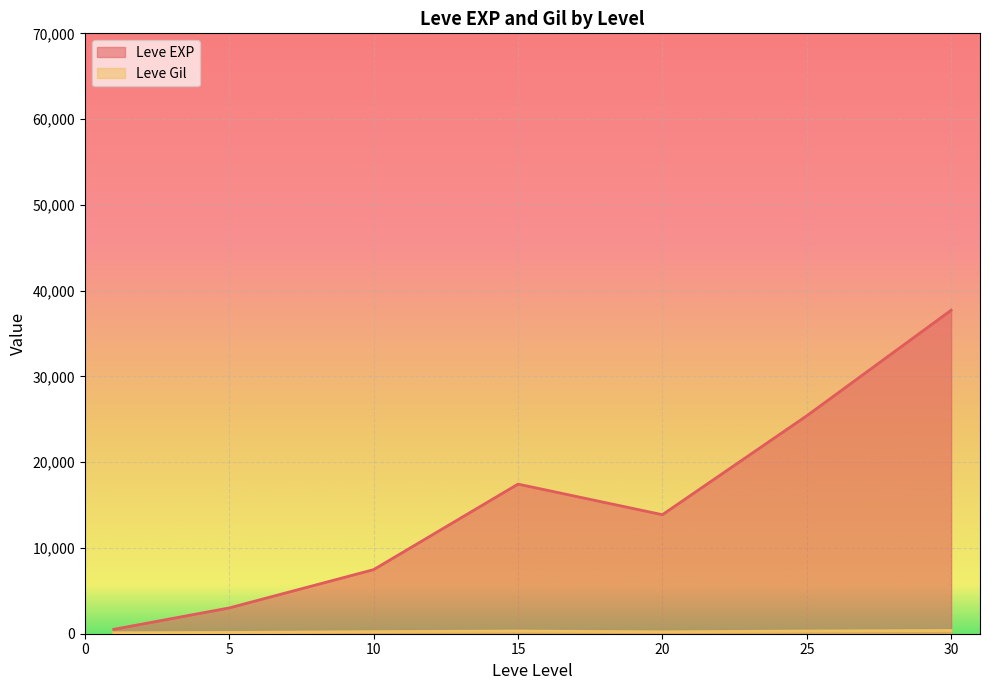

What is the value of the Leve EXP point at the 18th from the left?

9990